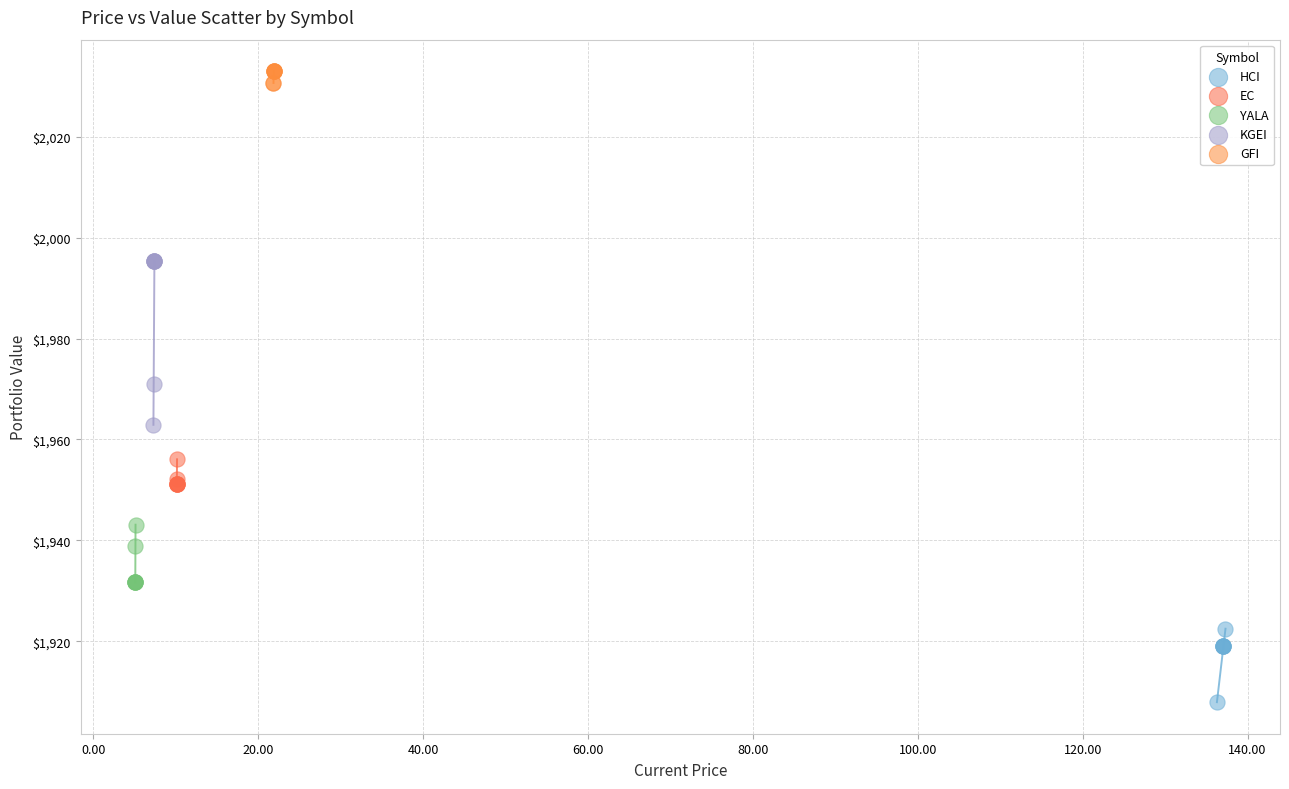

Which series has the widest spread of Y values?

KGEI